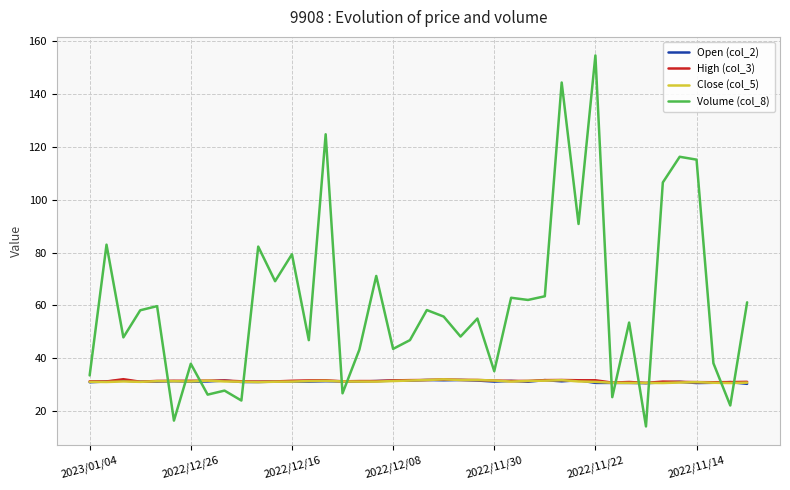

What is the minimum value for Volume (col_8)?

14.1